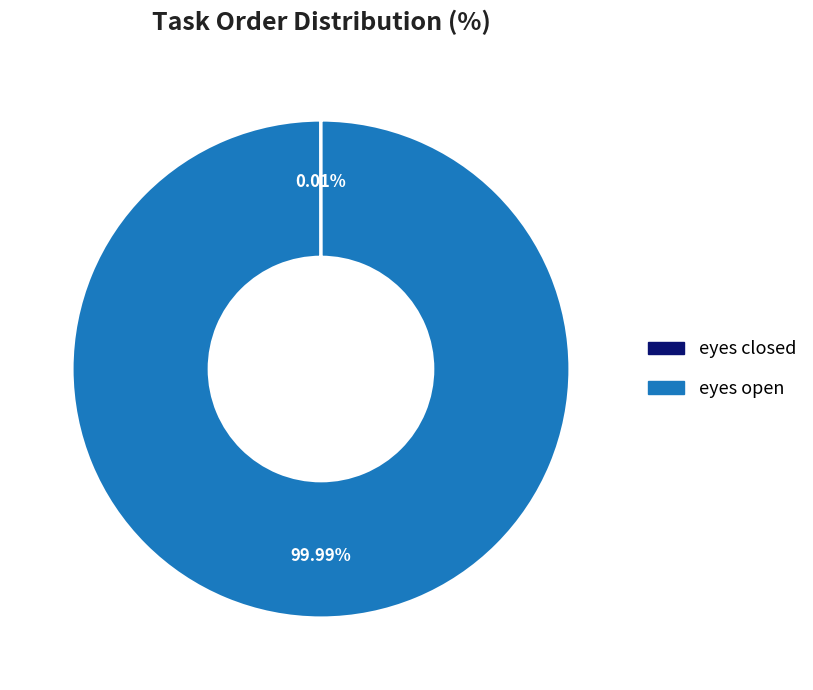

Which category accounts for the majority?

eyes open